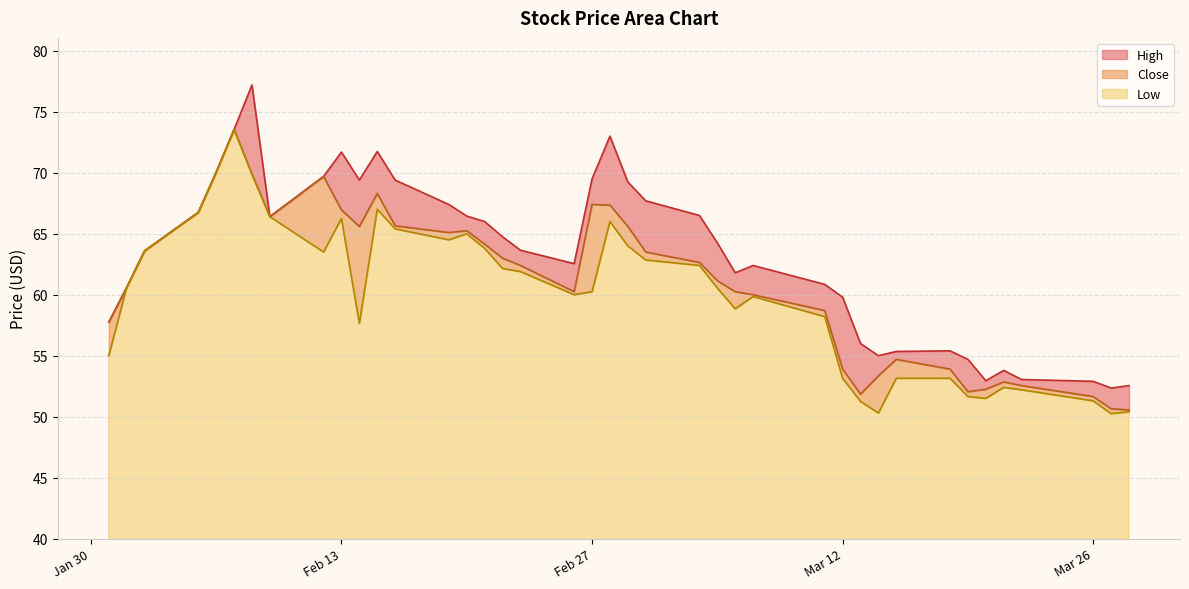

What is the value of the Low point at the 19th from the left?

60.0